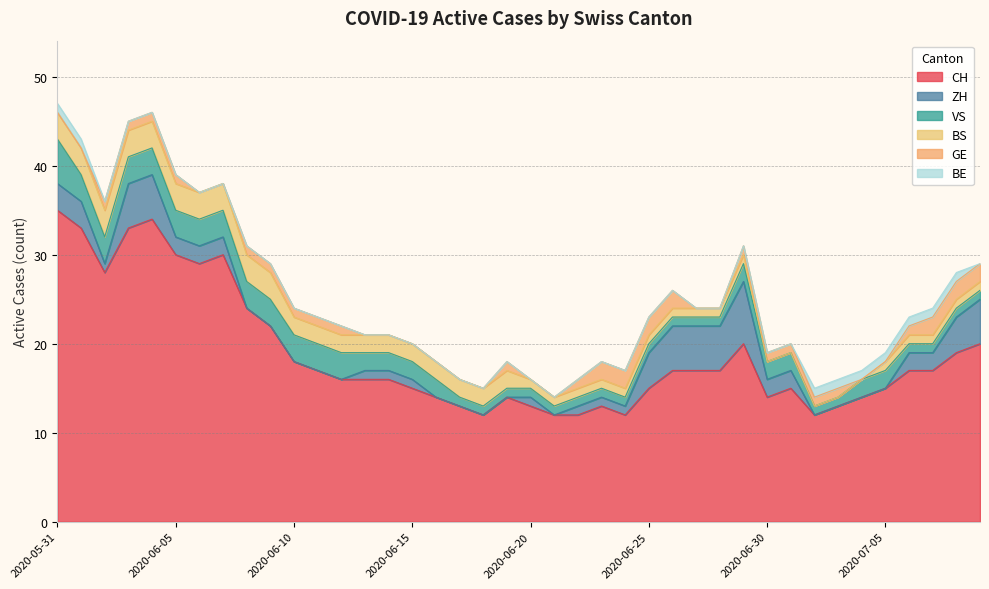

Does the chart display data point markers on the line(s)?

No